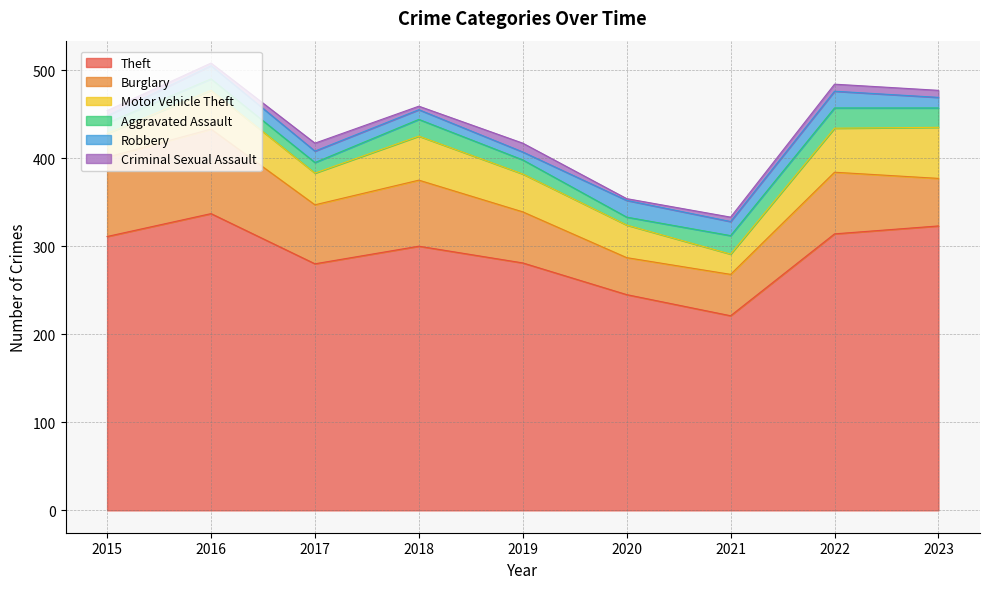

What is the value of the Burglary point at the 5th from the left?

58